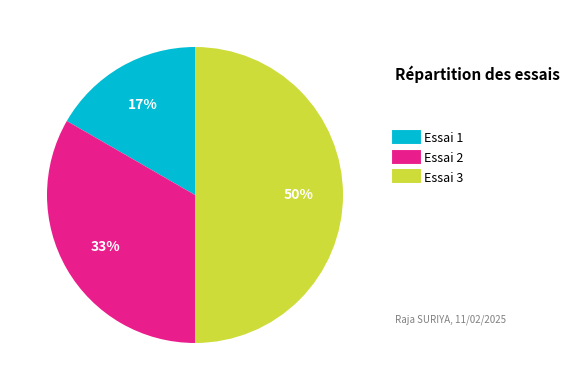

To the nearest percent, what is the average slice percentage?

33%